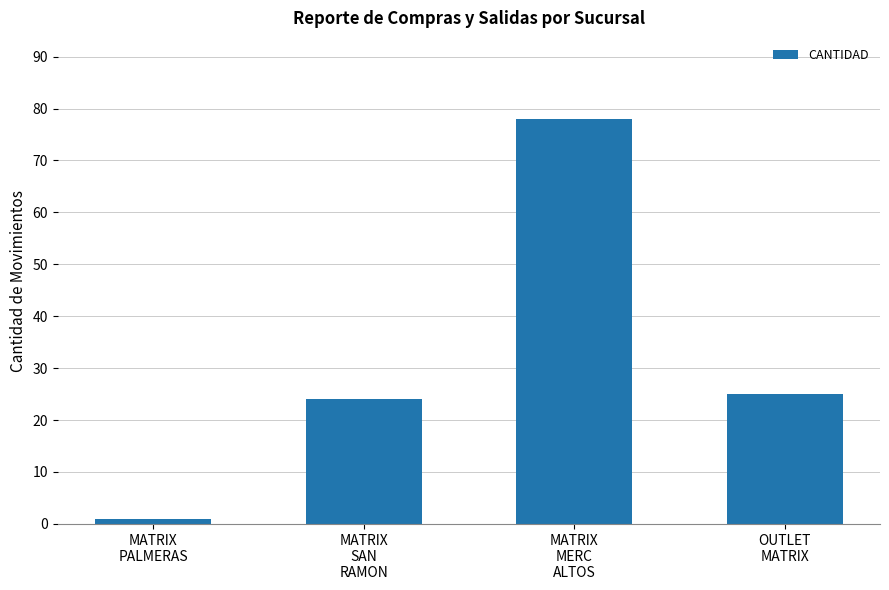

What is the difference between the second highest and second lowest values?

1